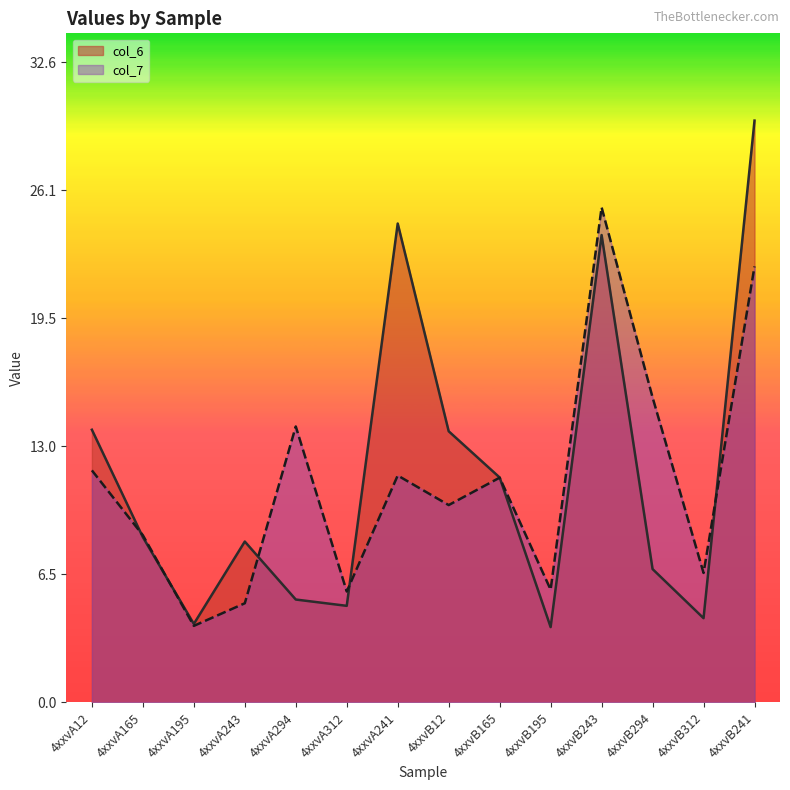

Reading left to right, list all the values displayed in this chart.

col_6: 13.9	8.4	4.0	8.2	5.2	4.9	24.4	13.8	11.4	3.8	23.8	6.8	4.3	29.6
col_7: 11.8	8.5	3.9	5.0	14.0	5.6	11.6	10.0	11.4	5.7	25.2	15.5	6.6	22.2